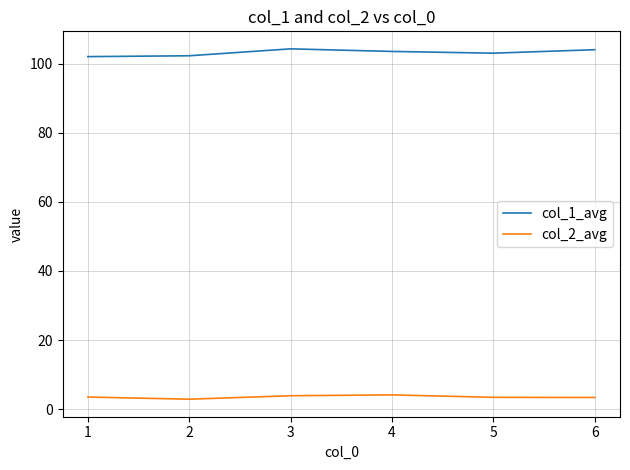

What is the total value across all series at 4?

107.6